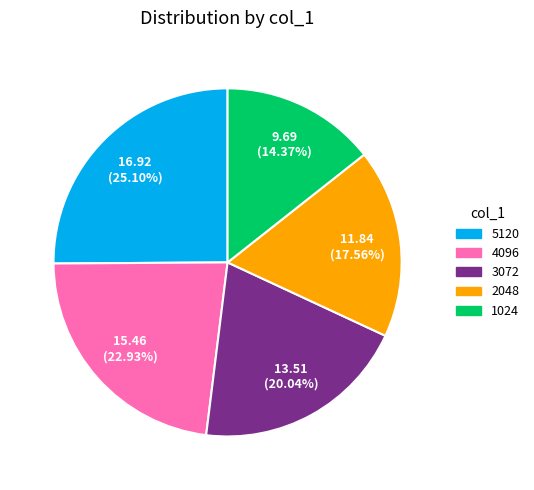

Combined, what portion of the pie is 1024 and 2048?

31.9%